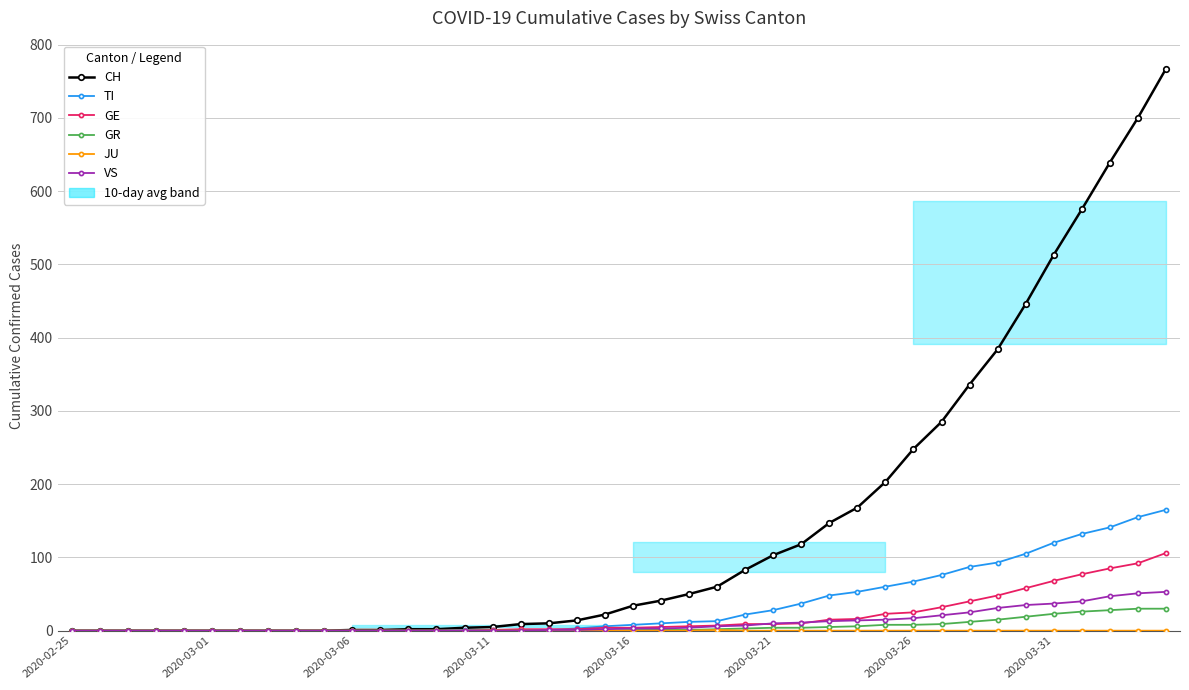

Between 22 and 2020-03-06, which is larger?

22